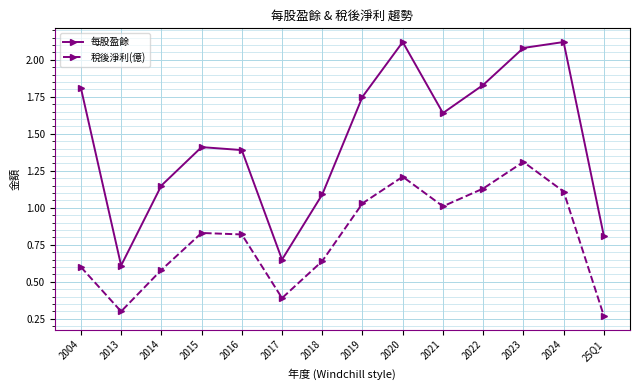

How many interior local valleys does the 稅後淨利(億) series have?

3